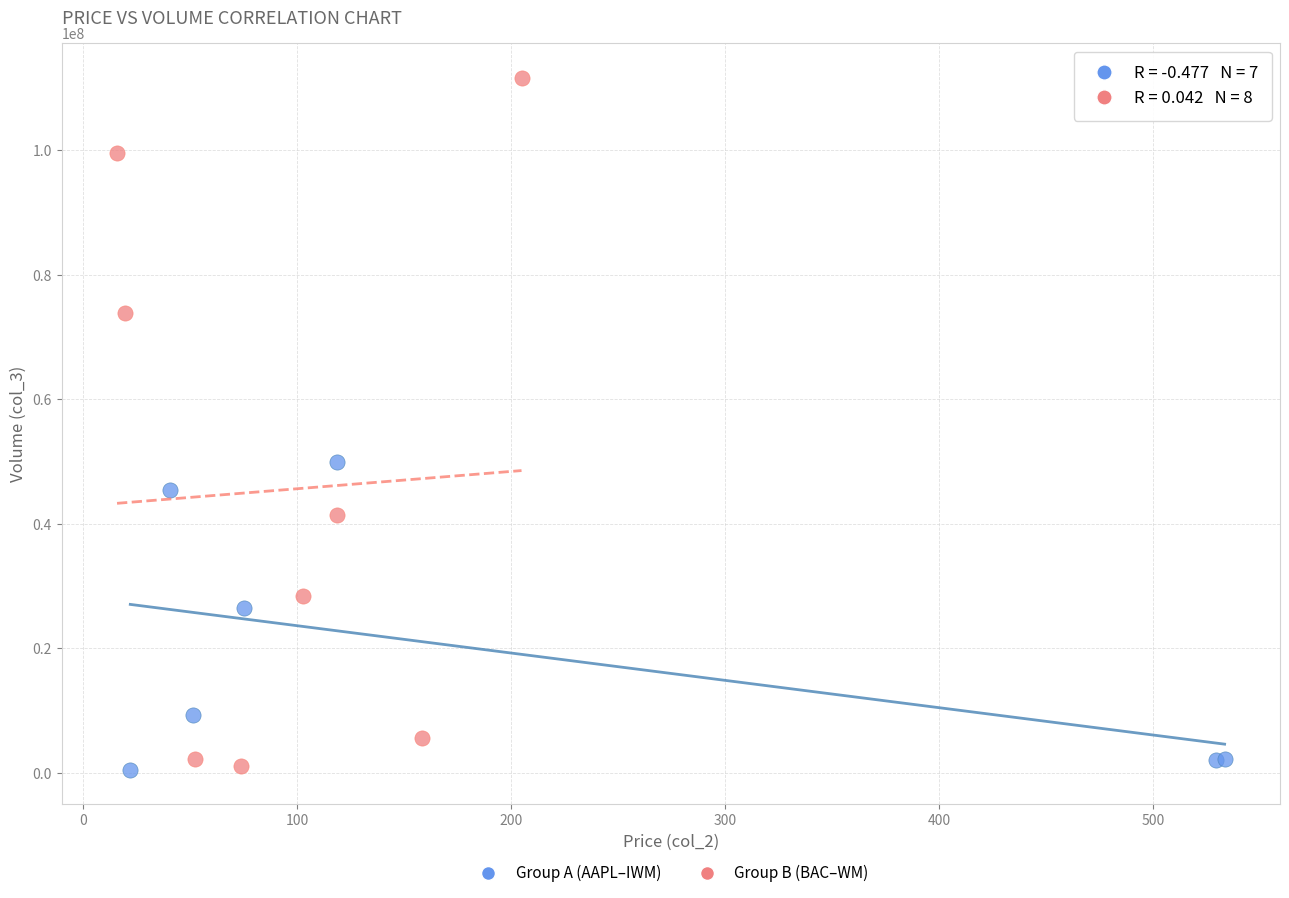

Which series contains the highest Y value?

Group B (BAC–WM)